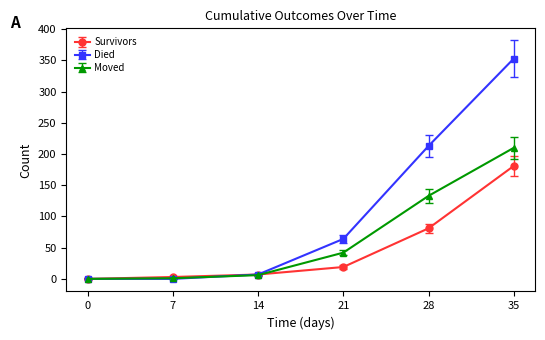

What is the highest value of the Died series?

353